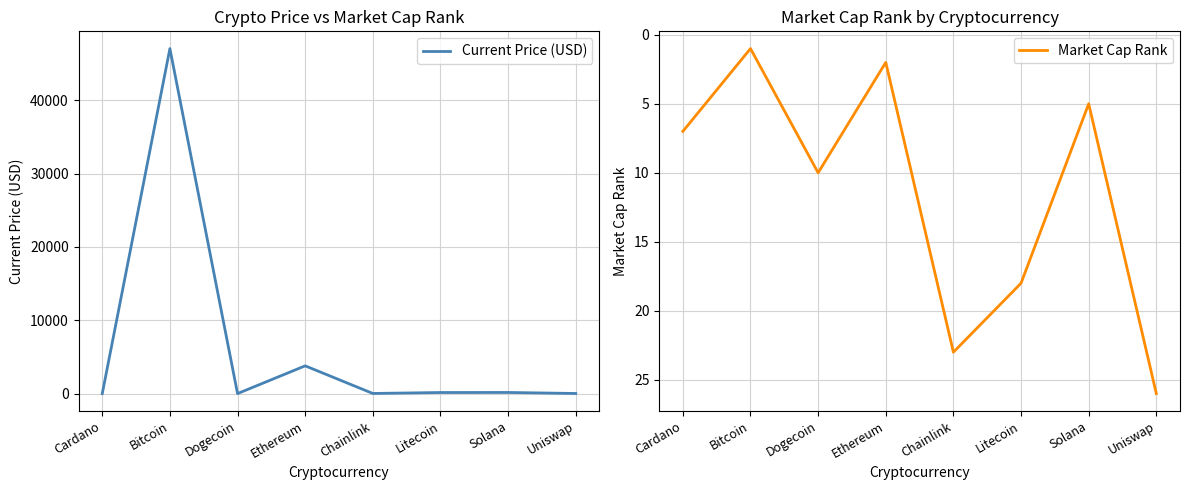

How many data points in Market Cap Rank are above 10?

3